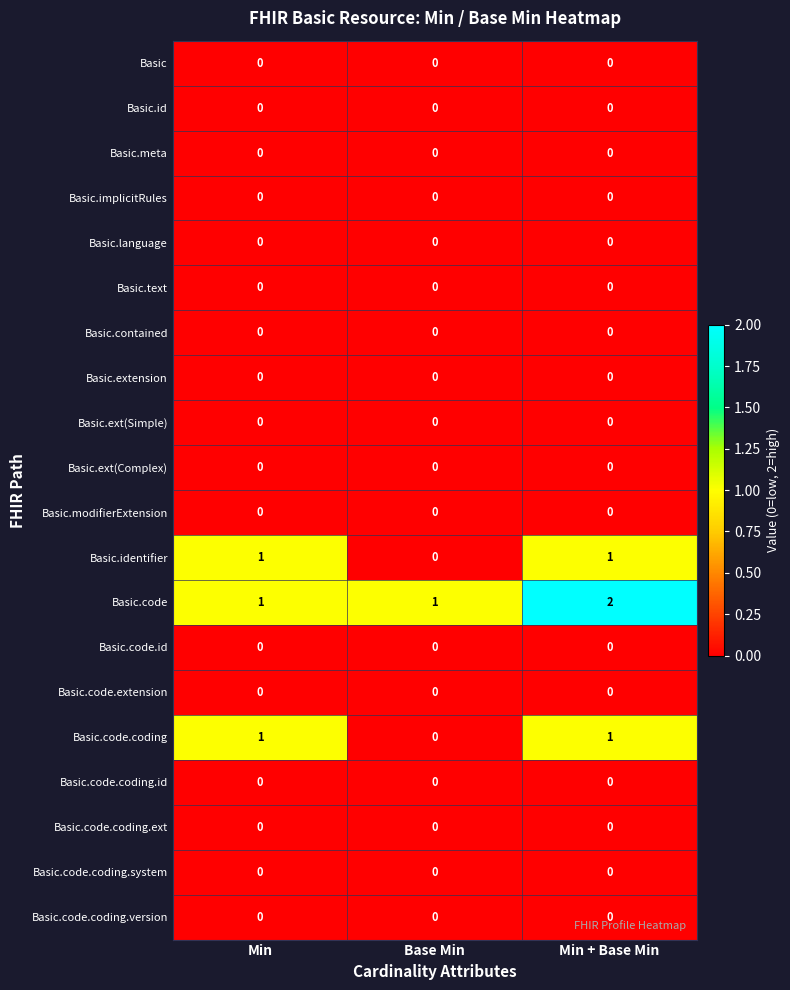

Which series has the largest total across all categories?

Basic.code